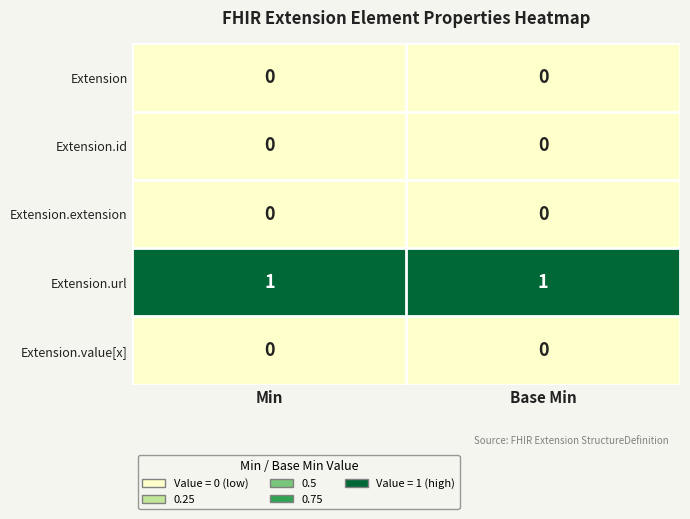

Which series has the largest total across all categories?

Extension.url